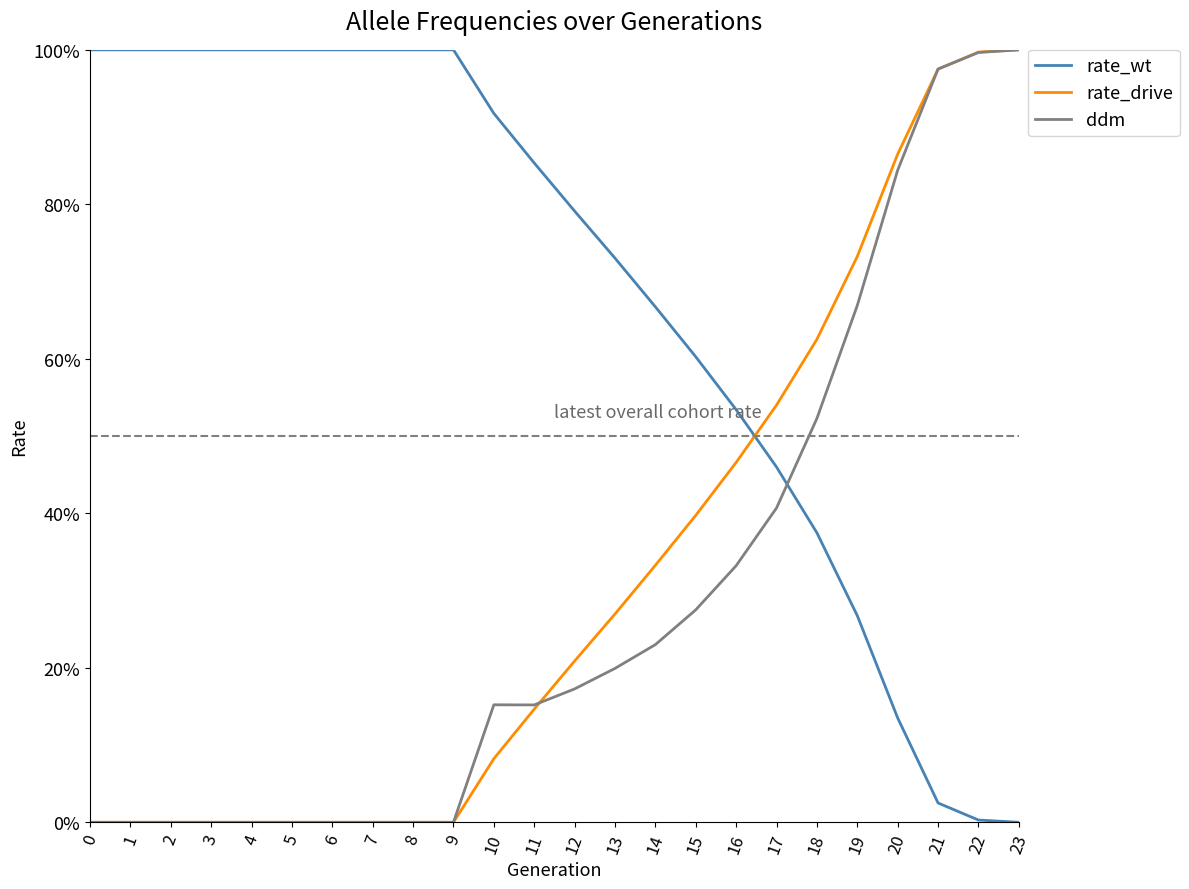

Which series has the largest total across all categories?

rate_wt